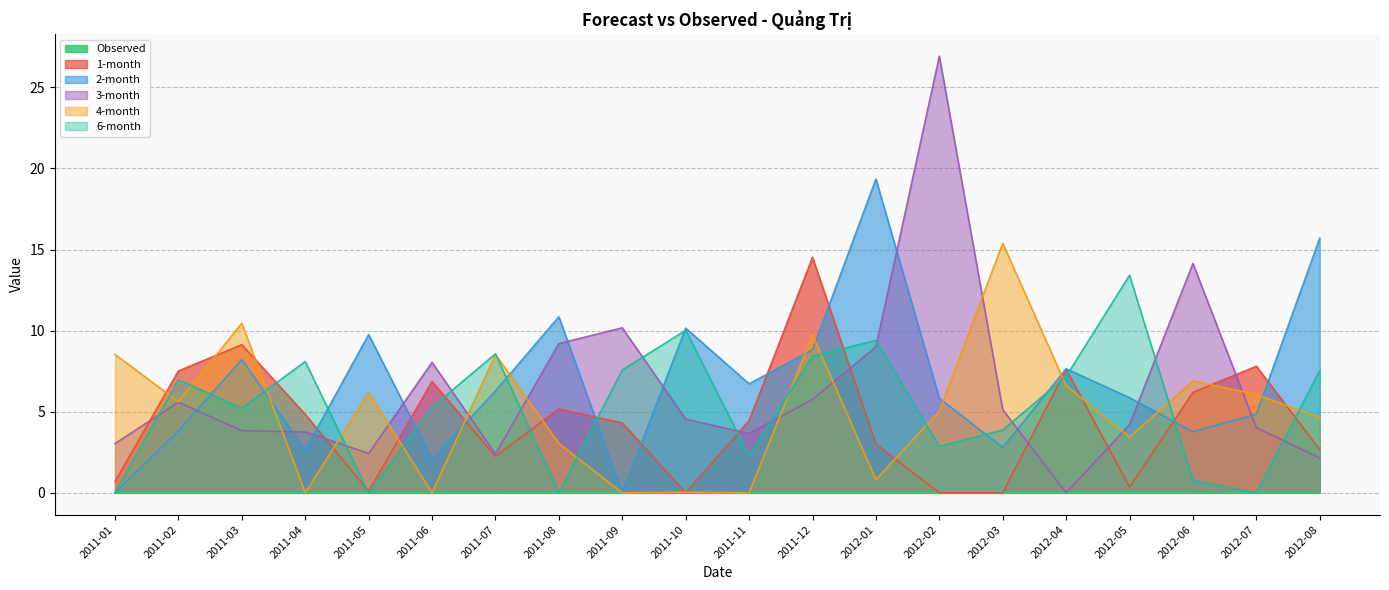

Which series has the widest spread of values?

3-month